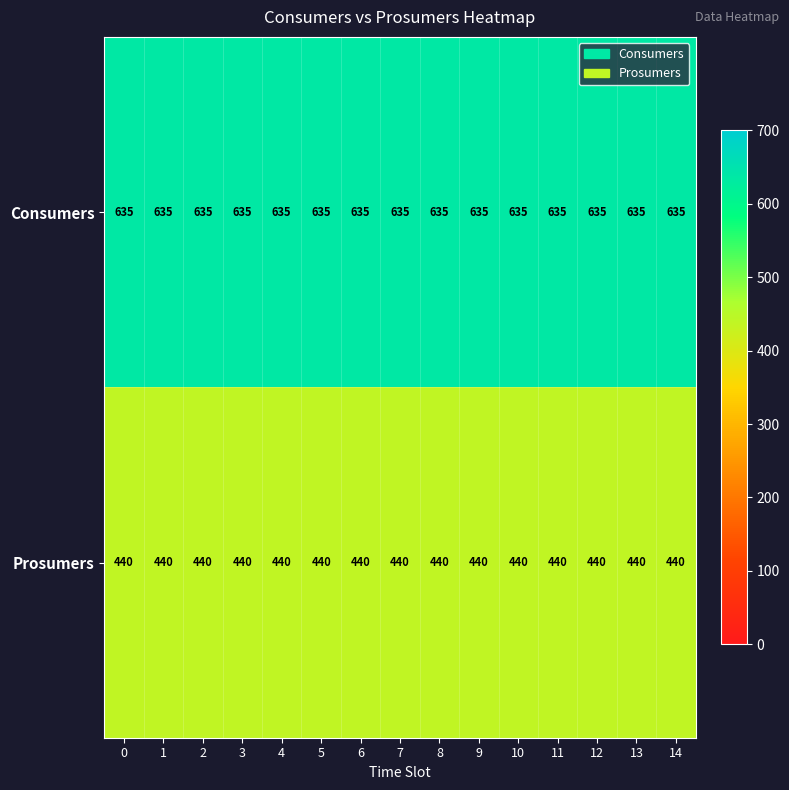

What is the difference between the highest and lowest values at 11?

195